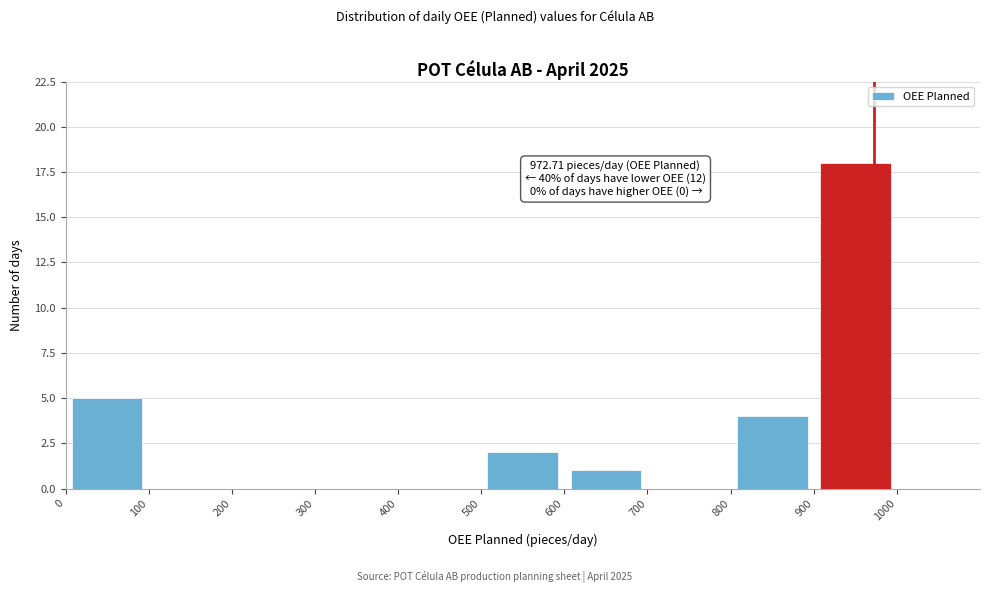

Over which range of the x-axis is the bar tallest?

900 to 1000